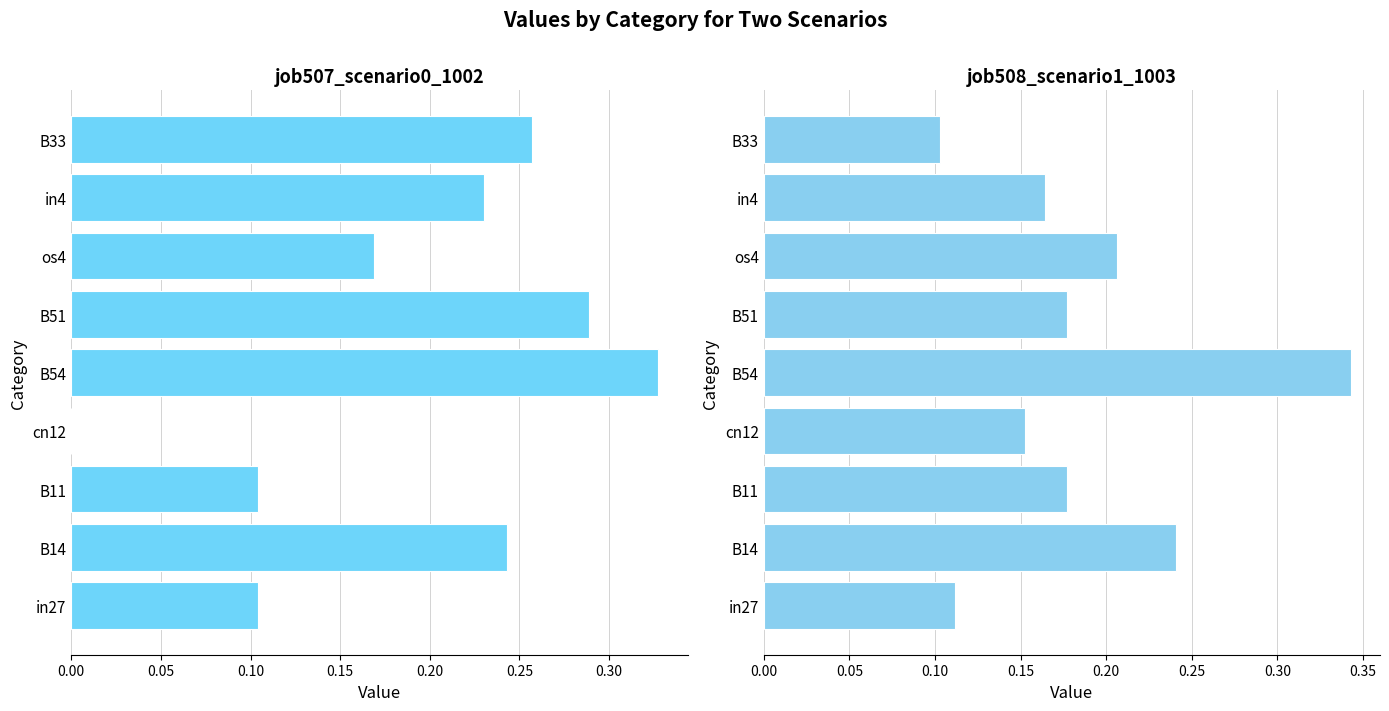

Which series has the largest total across all categories?

job507_scenario0_1002